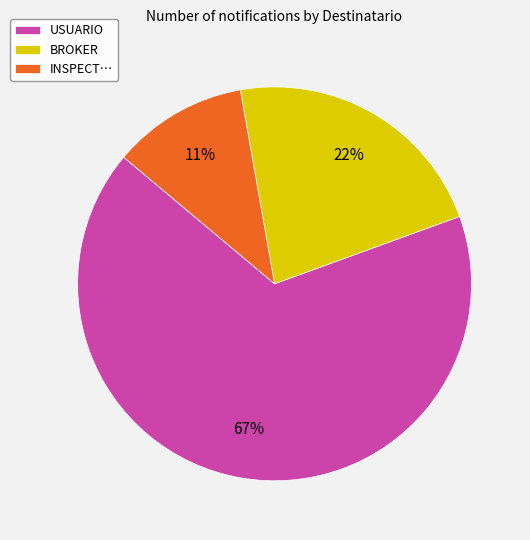

How many segments does this pie chart have?

3